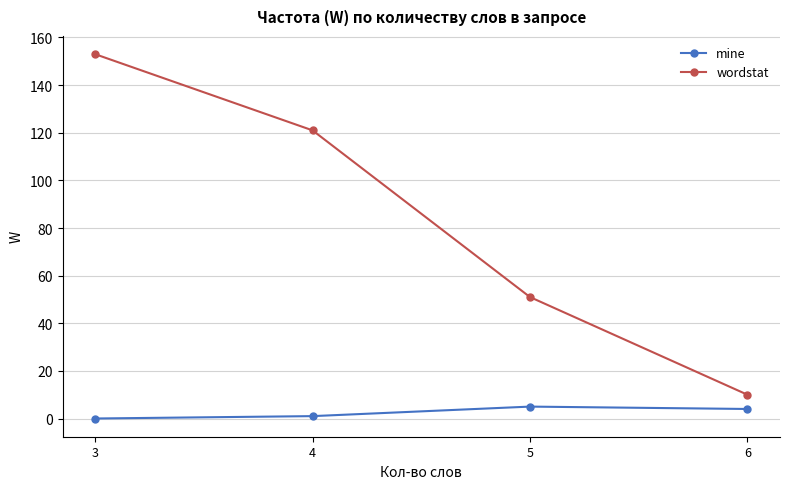

True or false: mine and wordstat intersect in this chart.

False